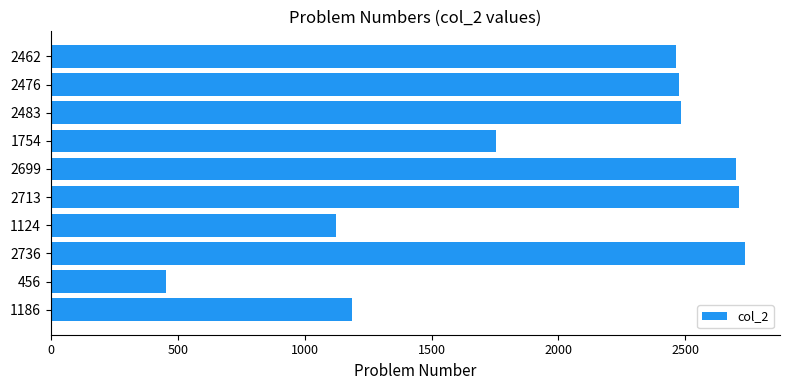

What is the difference between the second highest and minimum values?

2257